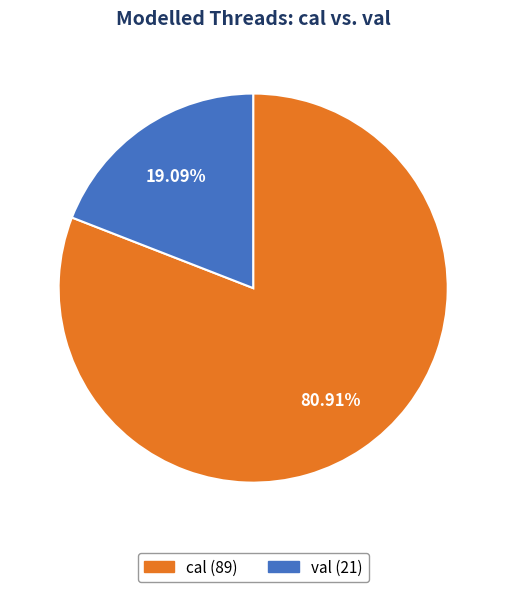

To the nearest percent, what percentage of the pie is cal?

81%